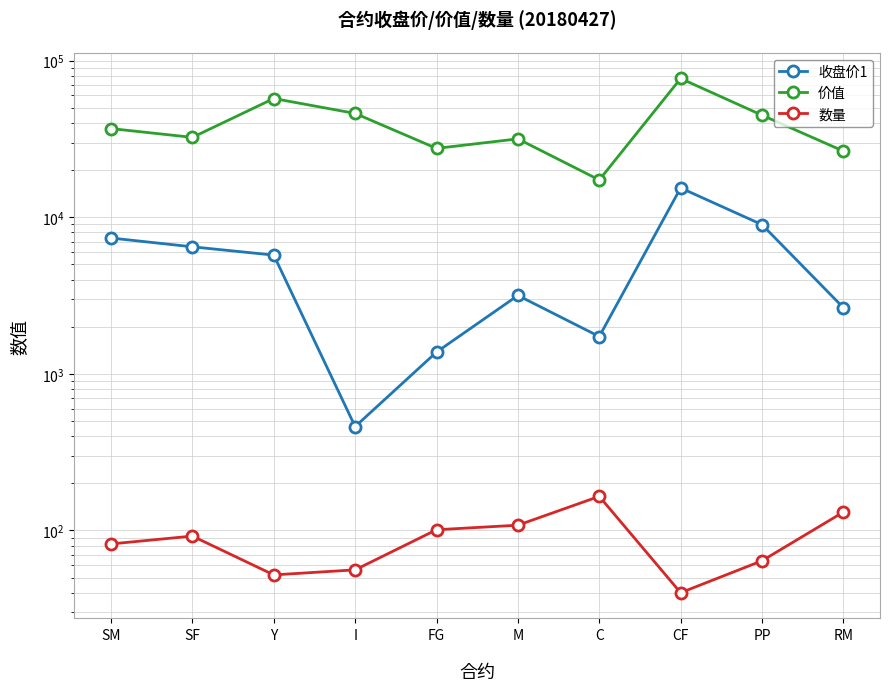

What is the total value across all series at SM?

44302.0